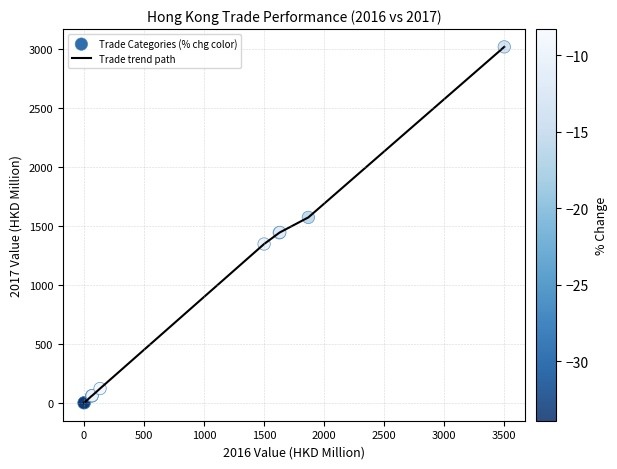

What is the greatest value displayed?

3022.2